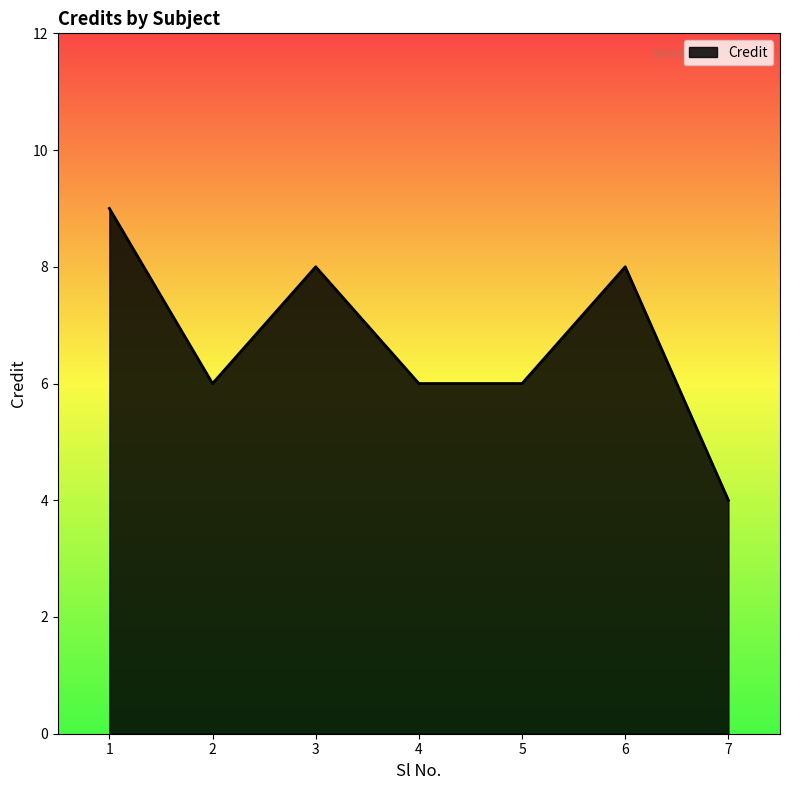

Does the chart have visible grid lines?

No